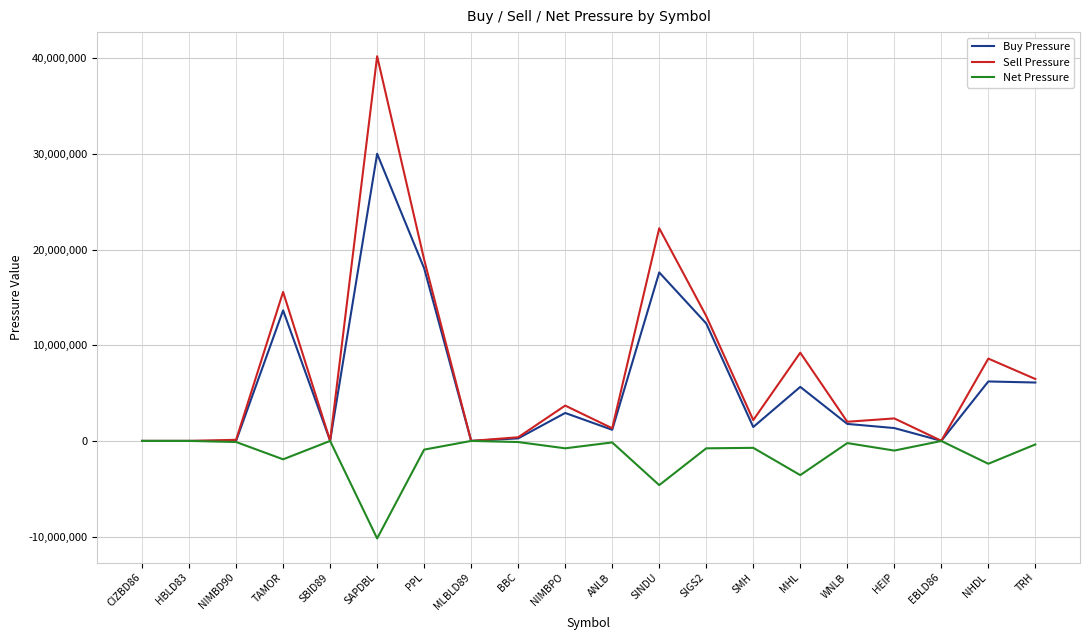

Rank the series at SAPDBL from highest to lowest value.

Sell Pressure, Buy Pressure, Net Pressure